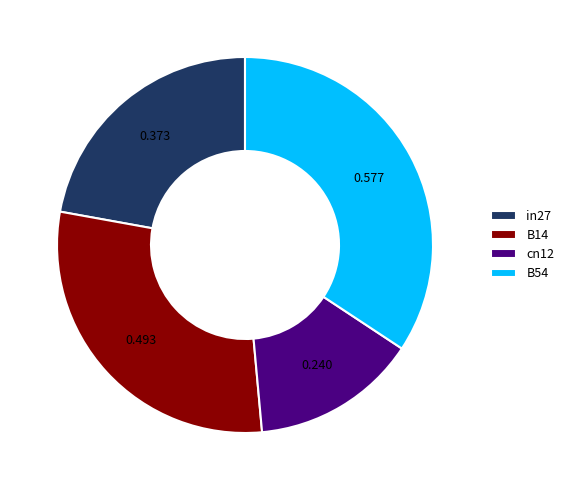

Do B54 and in27 together represent more than half of the pie?

Yes